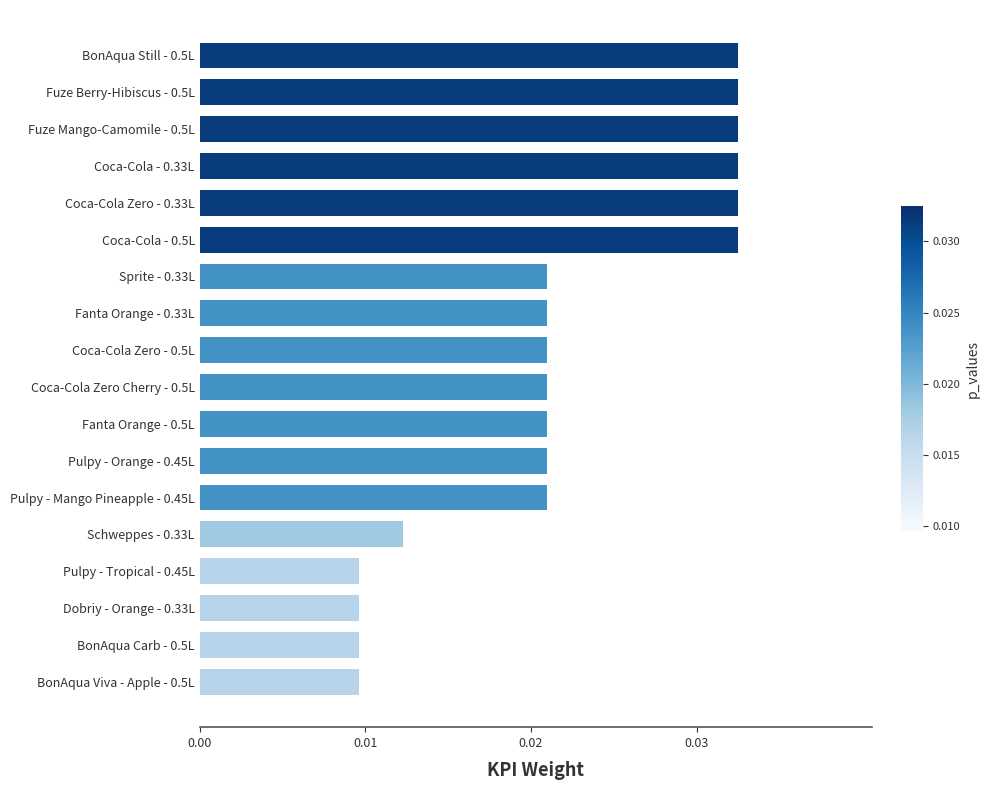

Count the values in the range 0 to 1.

18